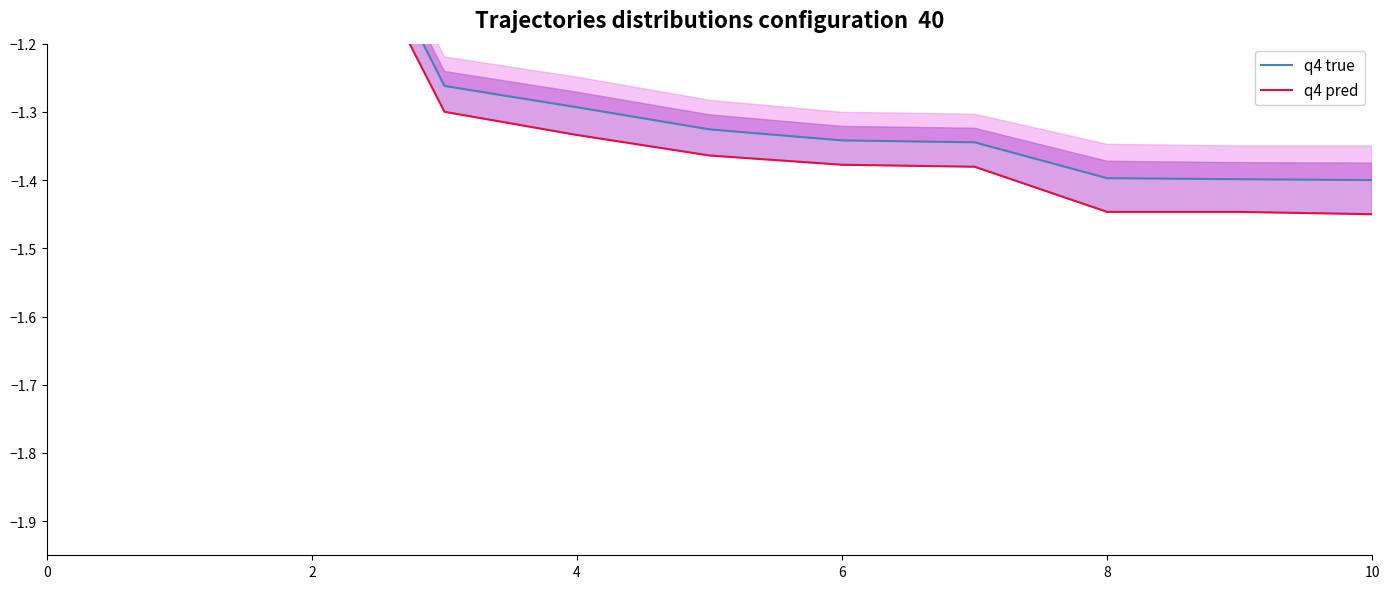

The value of q4 pred at 2 is -0.2. True or false?

True